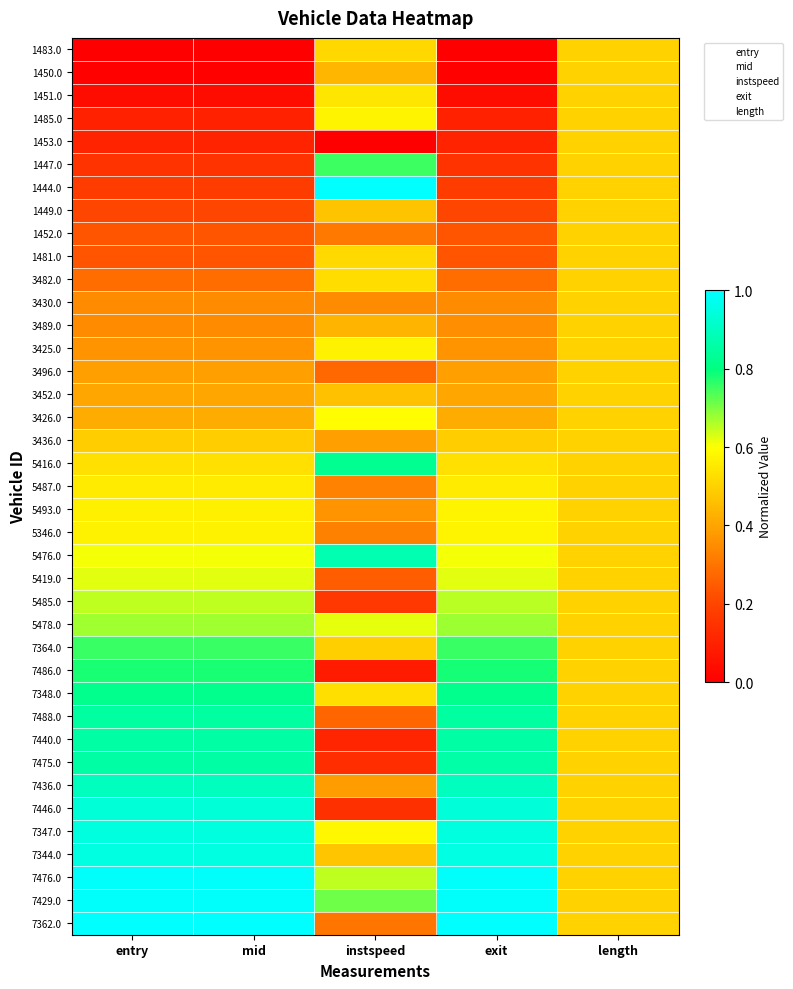

What is the total value across all series at exit?

20.8